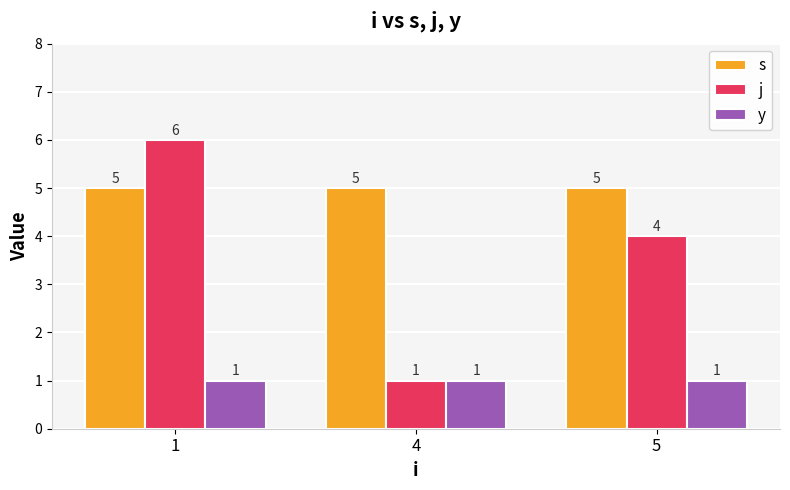

How many bars are there in each group?

3